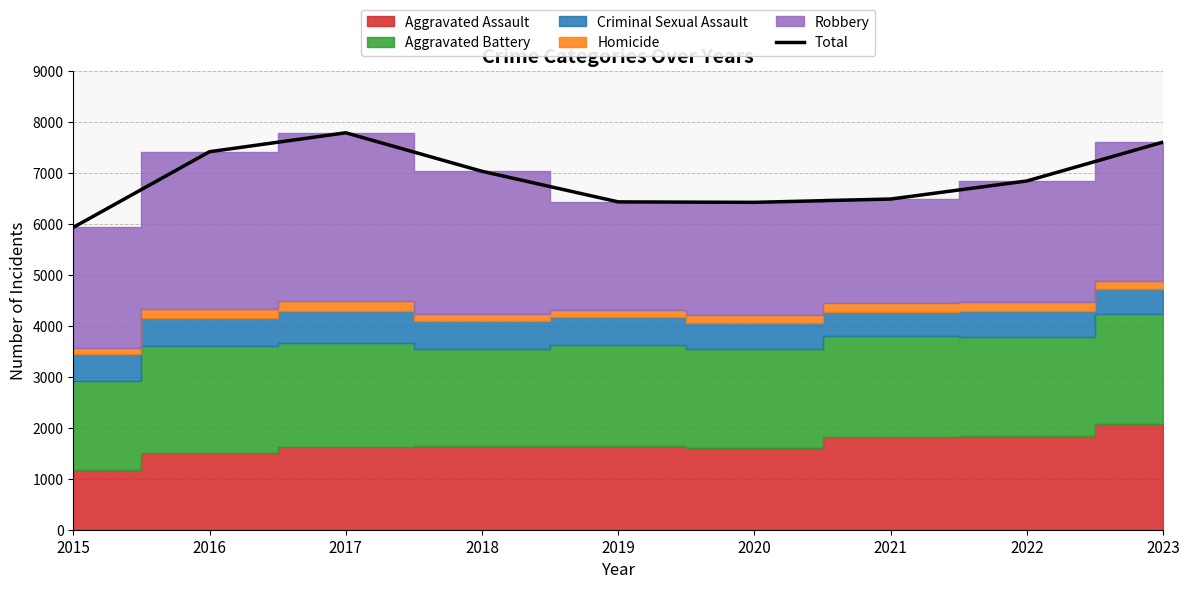

Rank the categories by value from highest to lowest.

2017, 2023, 2016, 2018, 2022, 2021, 2019, 2020, 2015